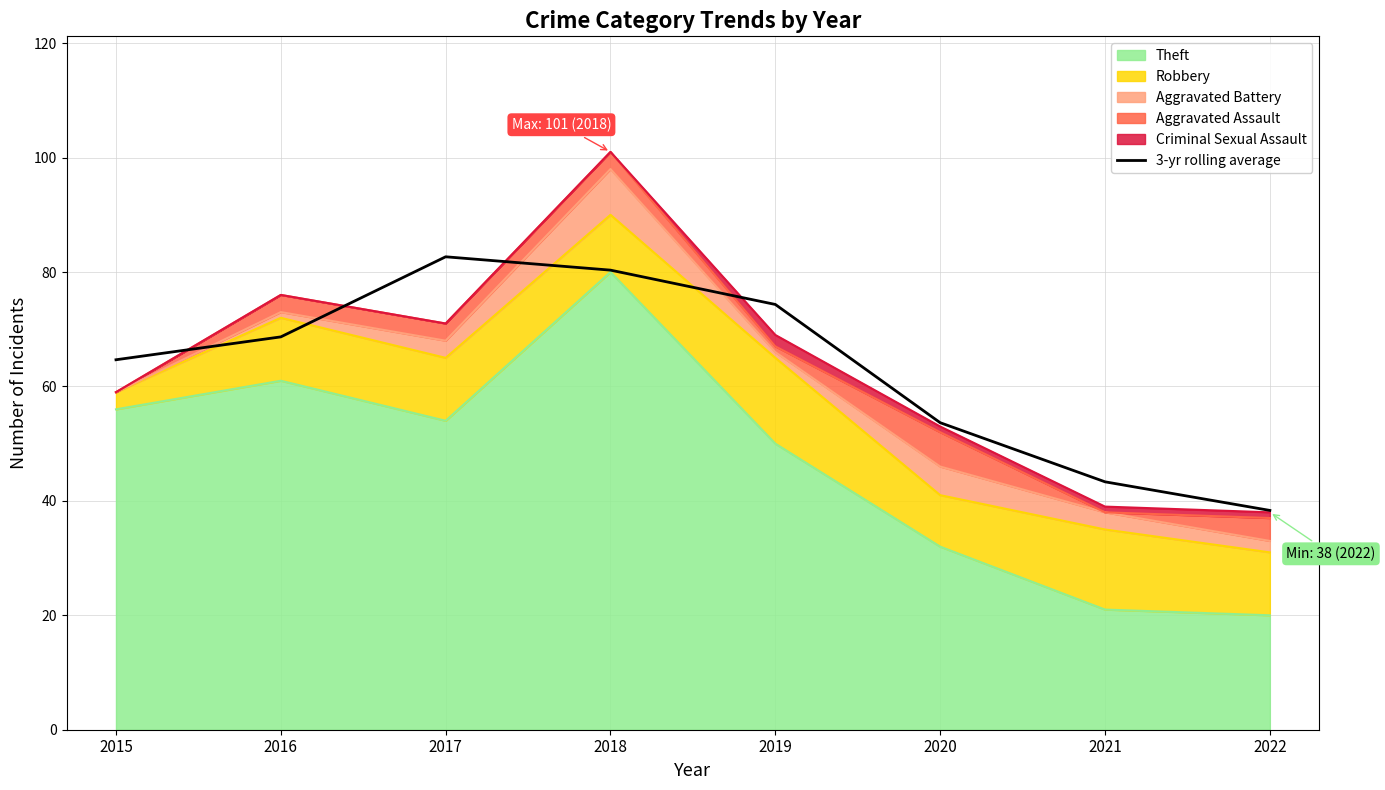

Rank the categories by value from highest to lowest.

2017, 2018, 2019, 2016, 2015, 2020, 2021, 2022